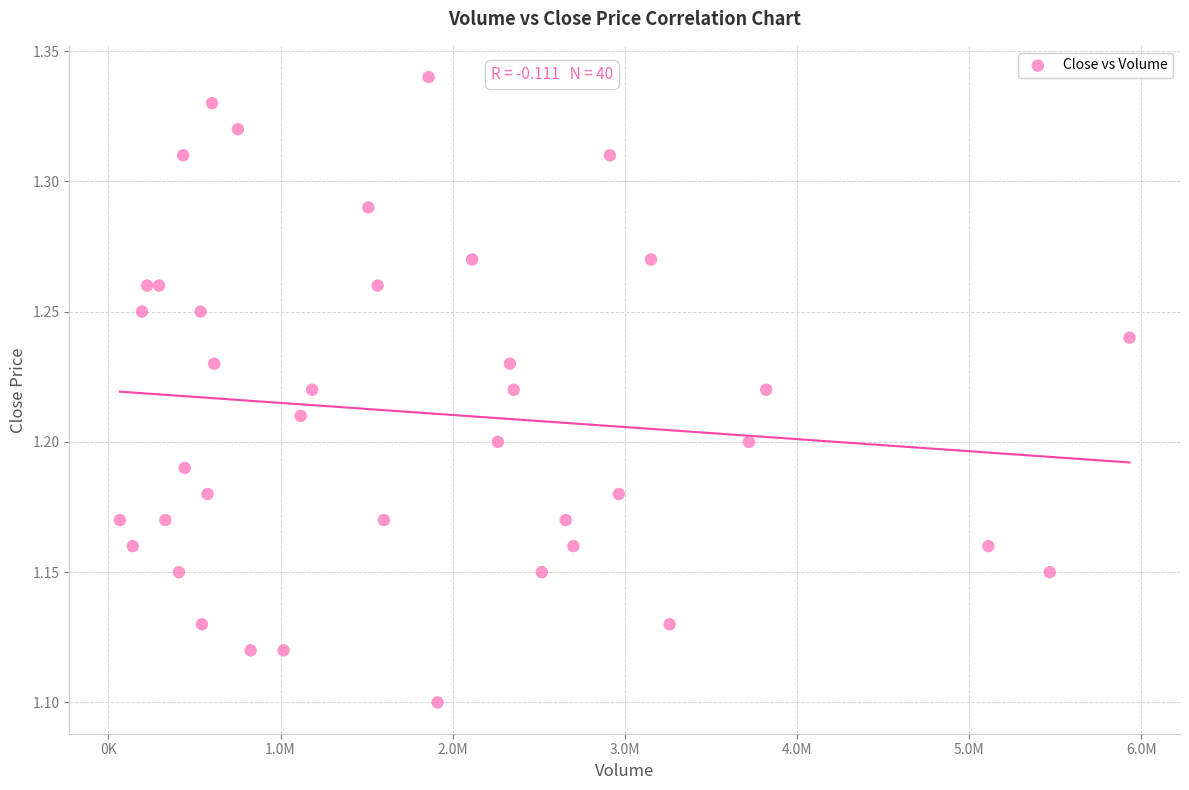

What is the range of X values (max minus min)?

5864100.0